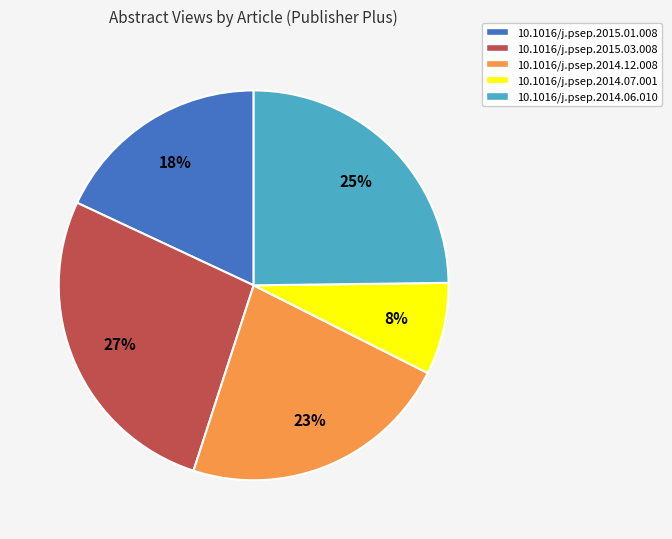

To the nearest percent, what percentage of the pie is 10.1016/j.psep.2015.01.008?

18%